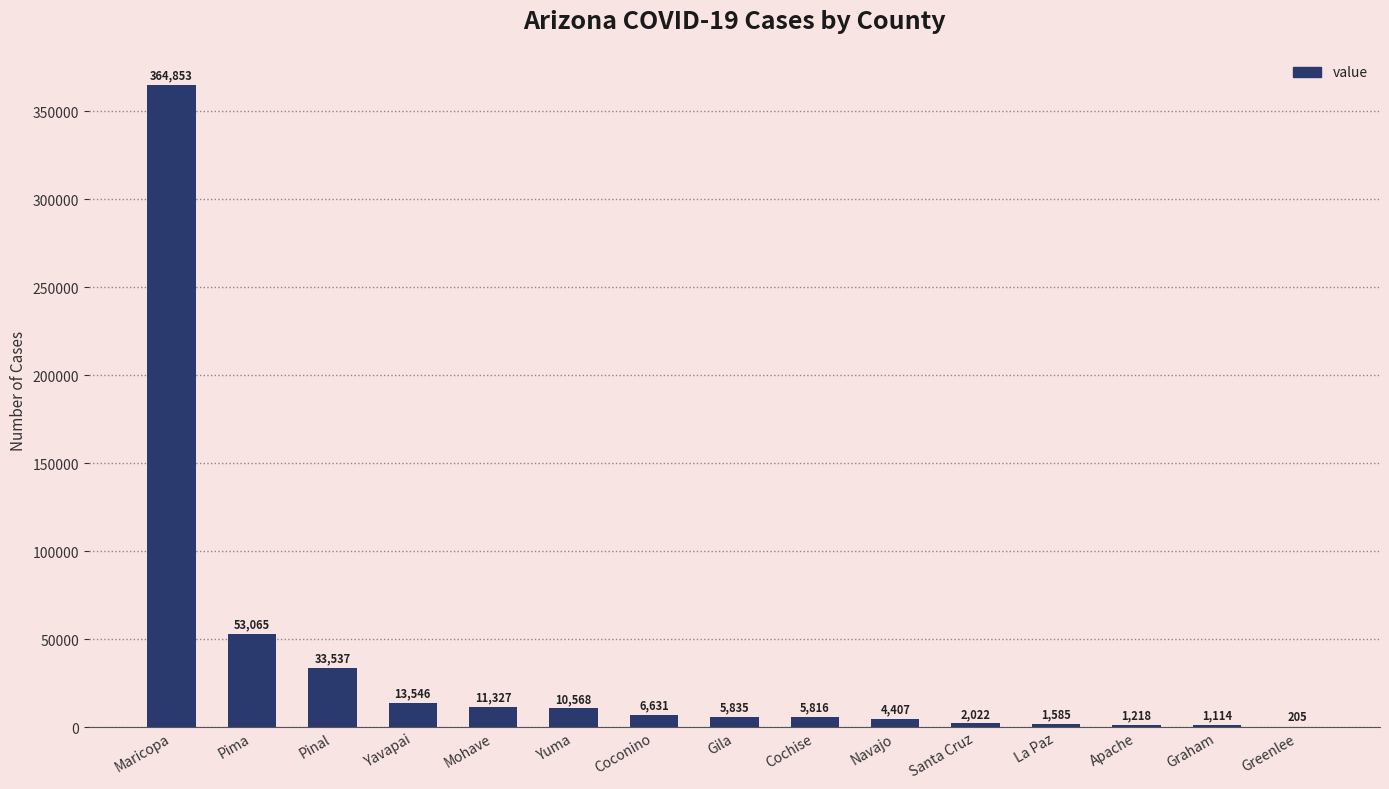

What is the maximum value shown in the chart?

364853